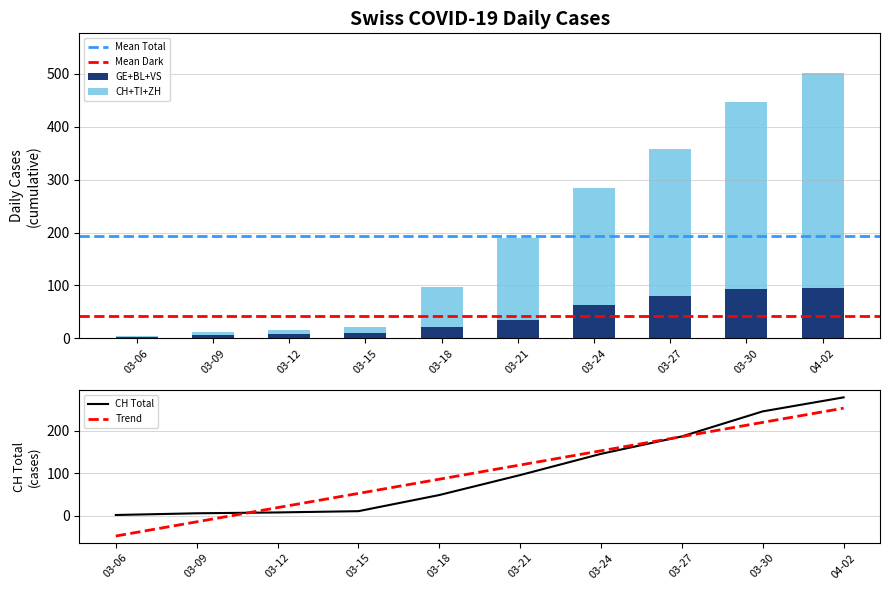

What is the highest value of the GE+BL+VS series?

96